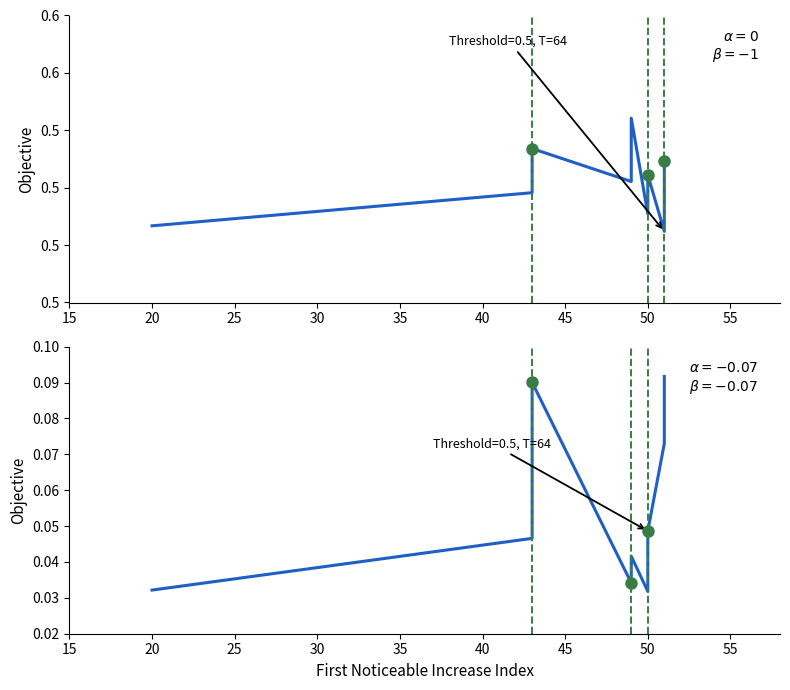

True or false: Point_Exceeds_Cumulative_Value has more than 1 interior local peaks.

True